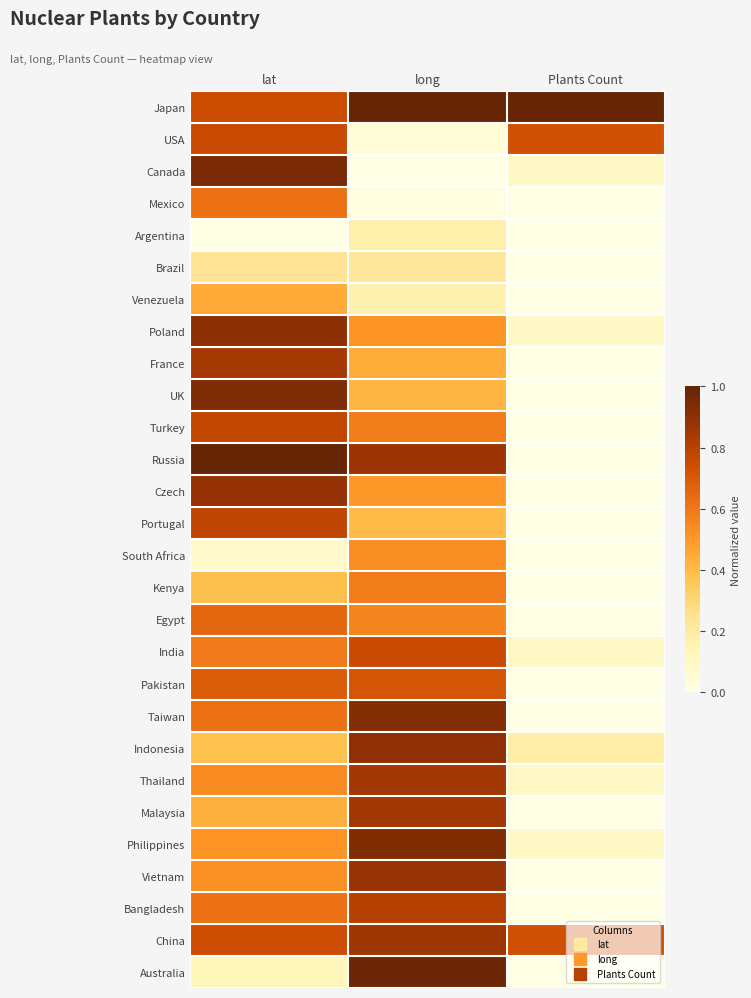

What is the difference between the highest and lowest values at lat?

1.0